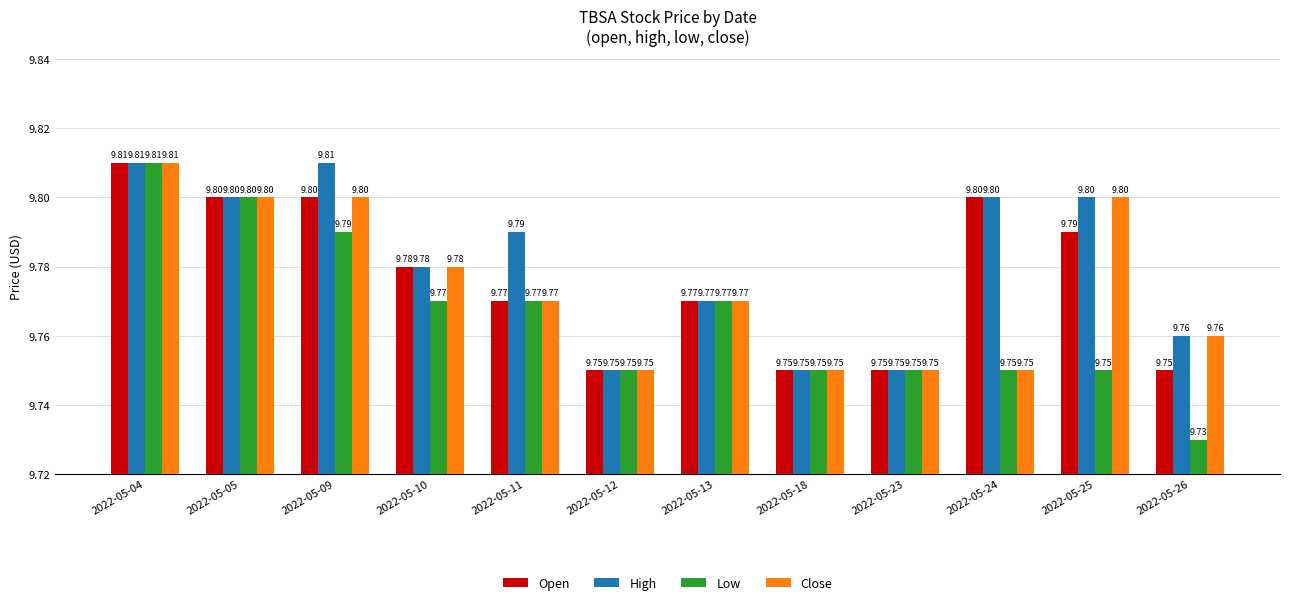

How many data points does each series have?

12